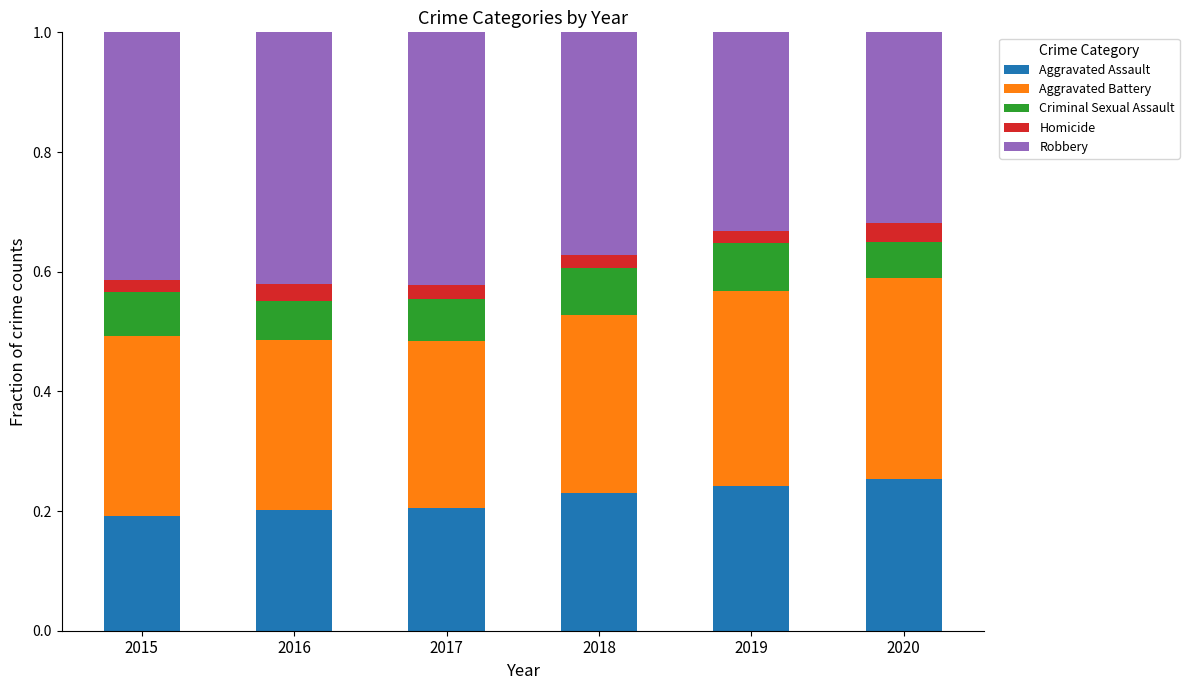

What is the total value across all series at 2017?

1.0